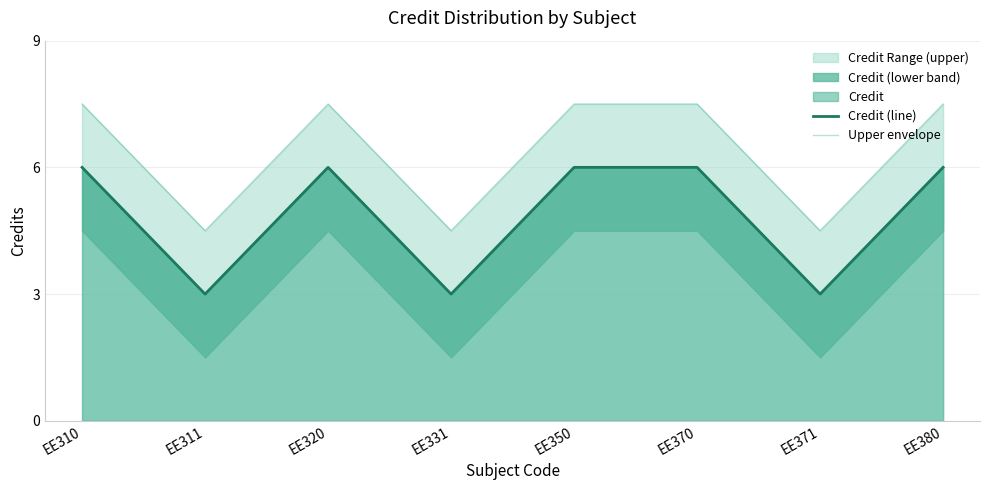

Count the Credit (line) values in the range 3 to 6.

8